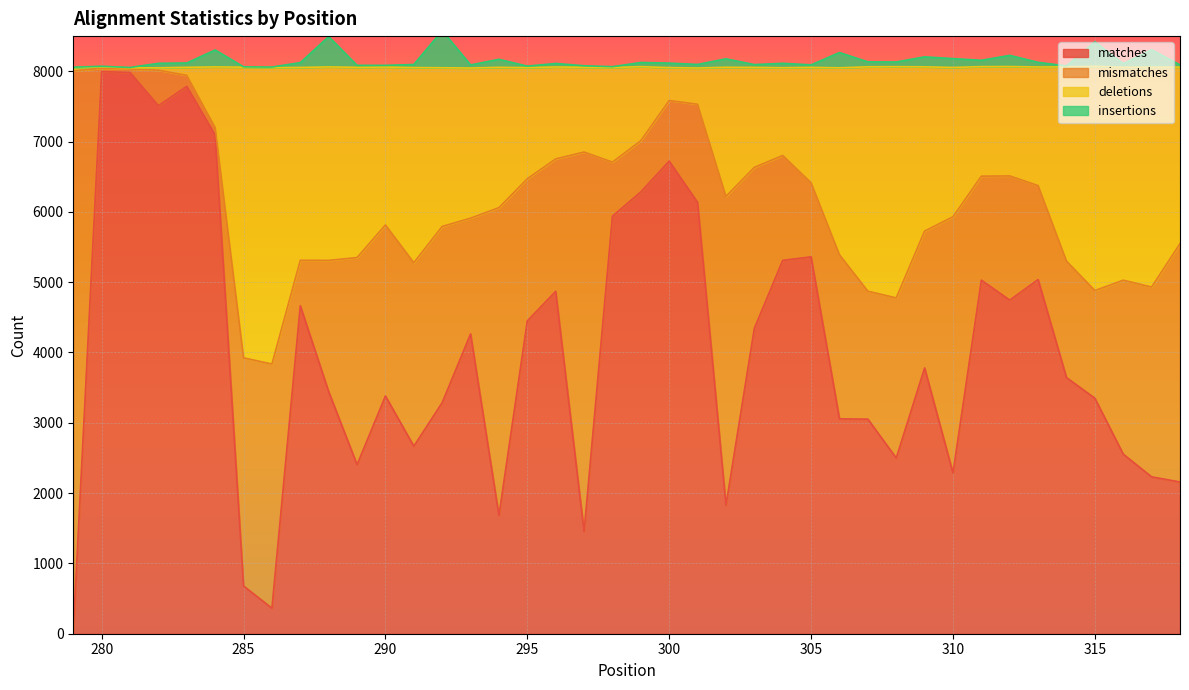

Where does the deletions series first go above 6220?

279